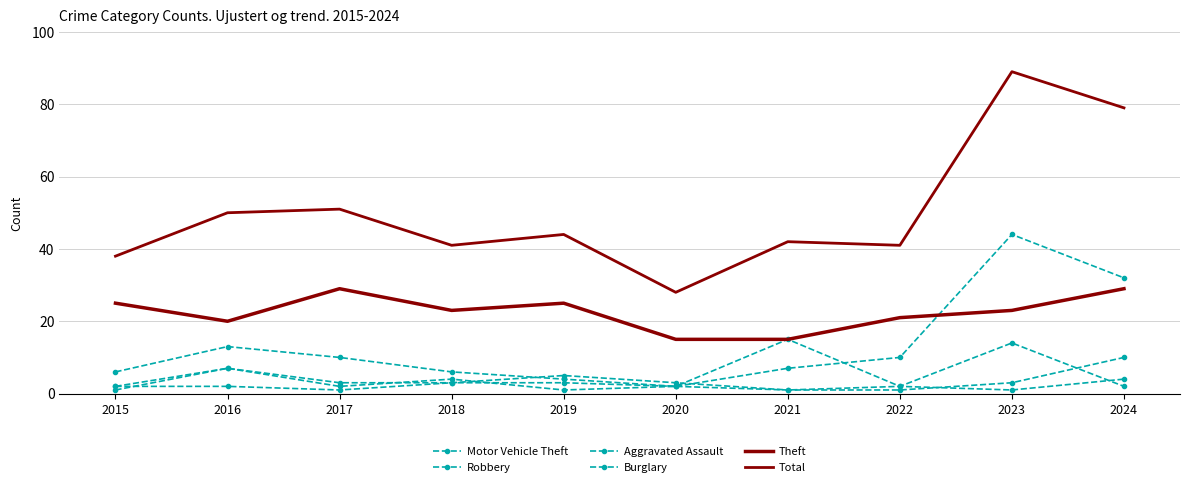

At which category is the sum across all series the highest?

2023